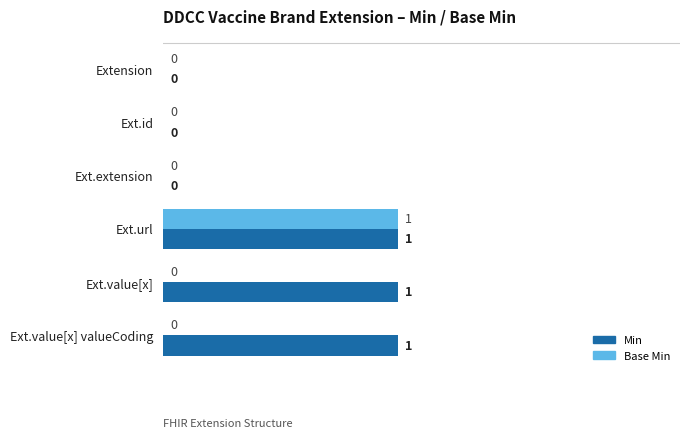

What is the sum of all Min values?

3